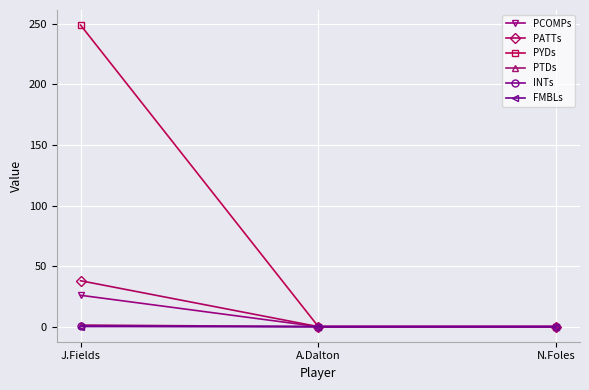

At which category is the sum across all series the highest?

J.Fields